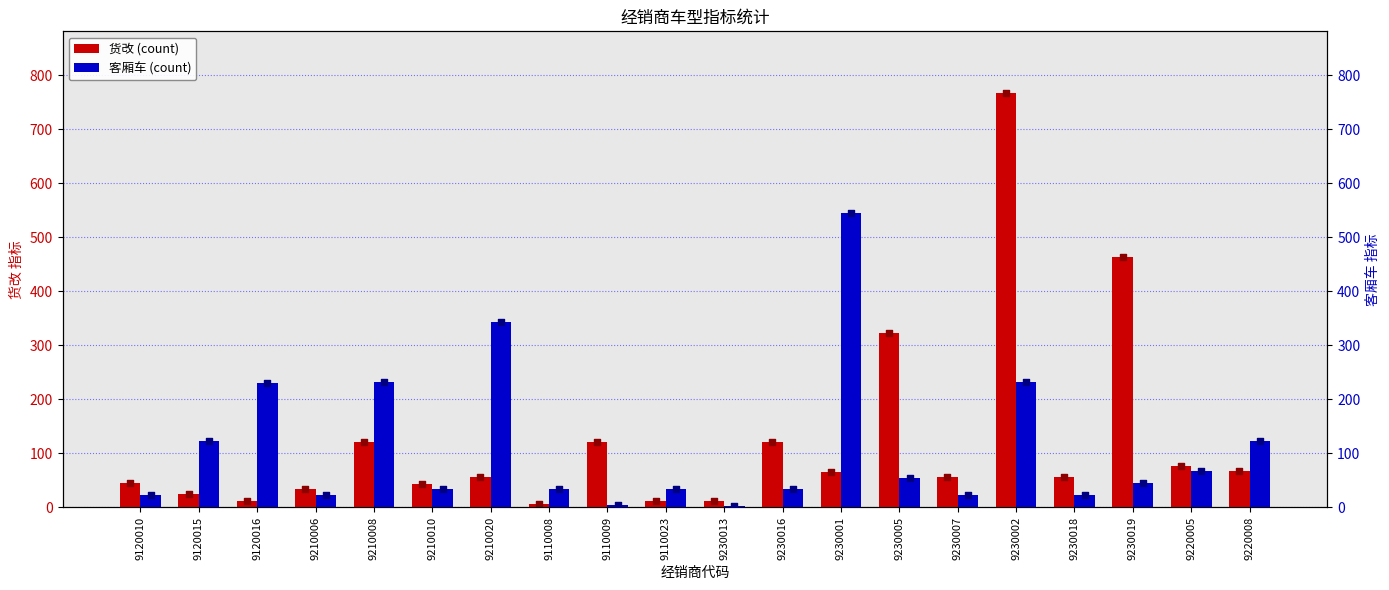

At how many categories does at least one series exceed 202?

7